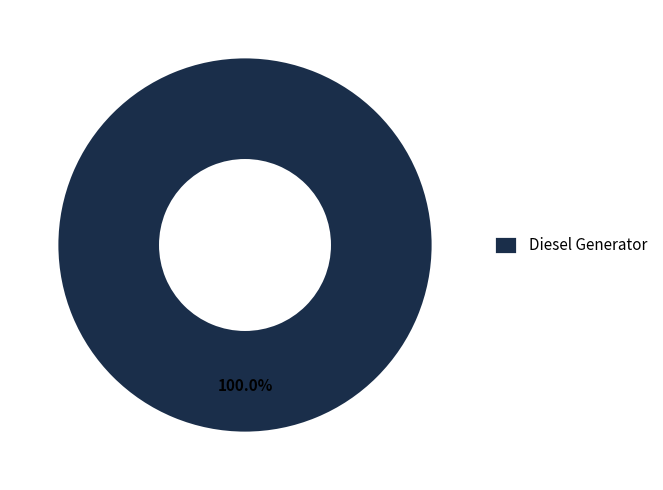

Rank the categories by value from highest to lowest.

Diesel Generator